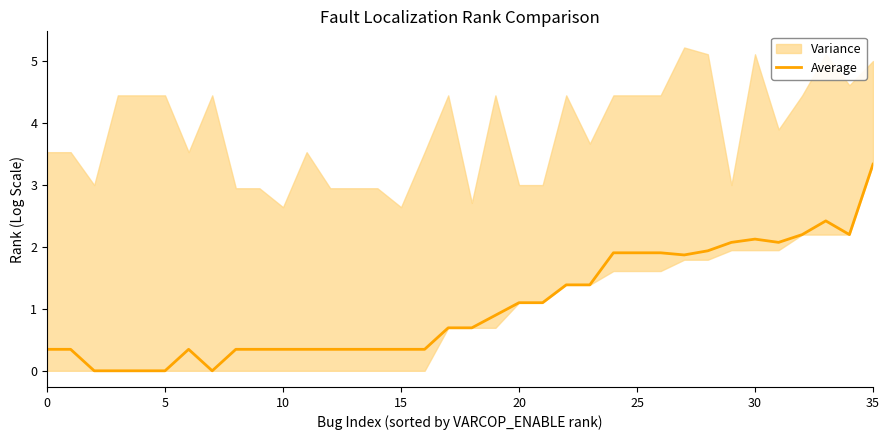

Read the value at 22.

1.4